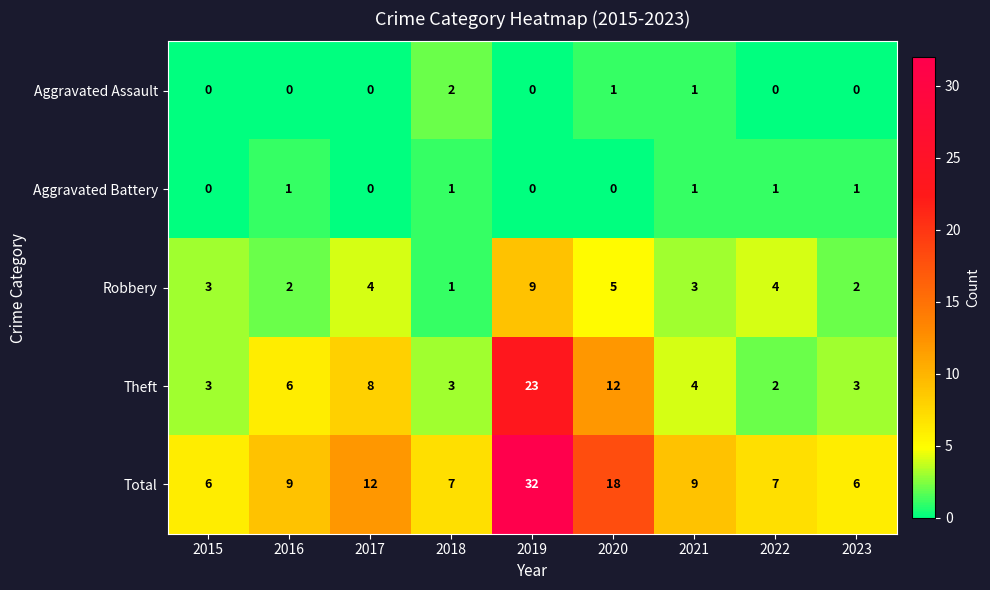

The Aggravated Battery series shows 0 at 2018. True or false?

False